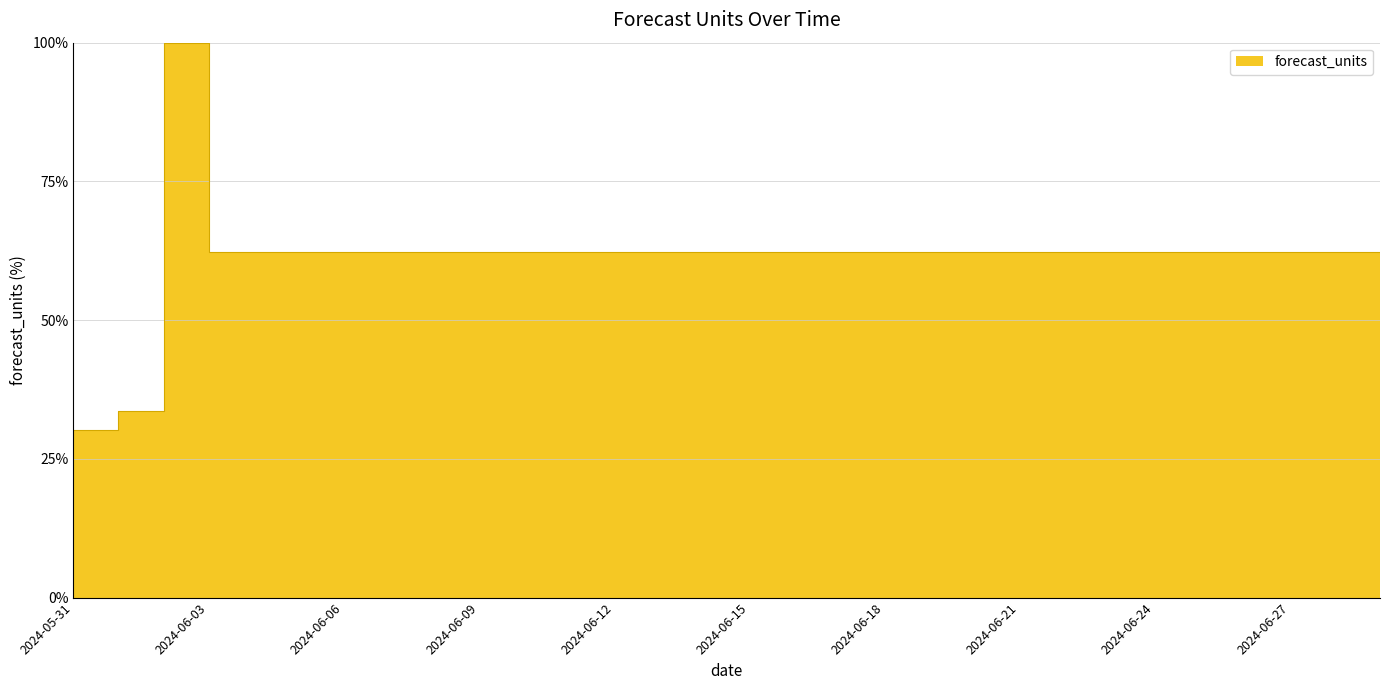

Count the number of categories in the chart.

30